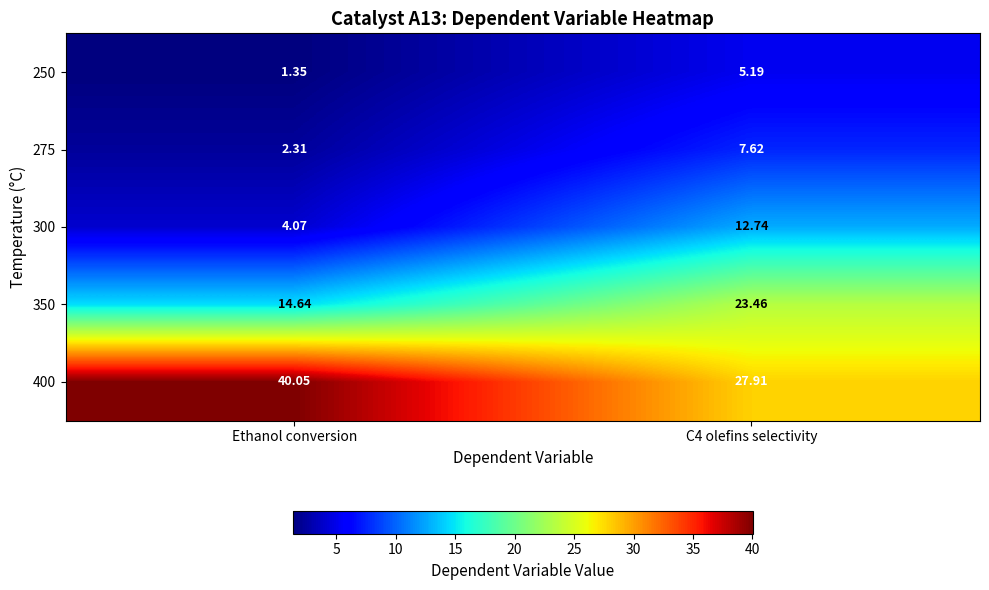

At which category does the chart reach its peak across all series?

Ethanol conversion